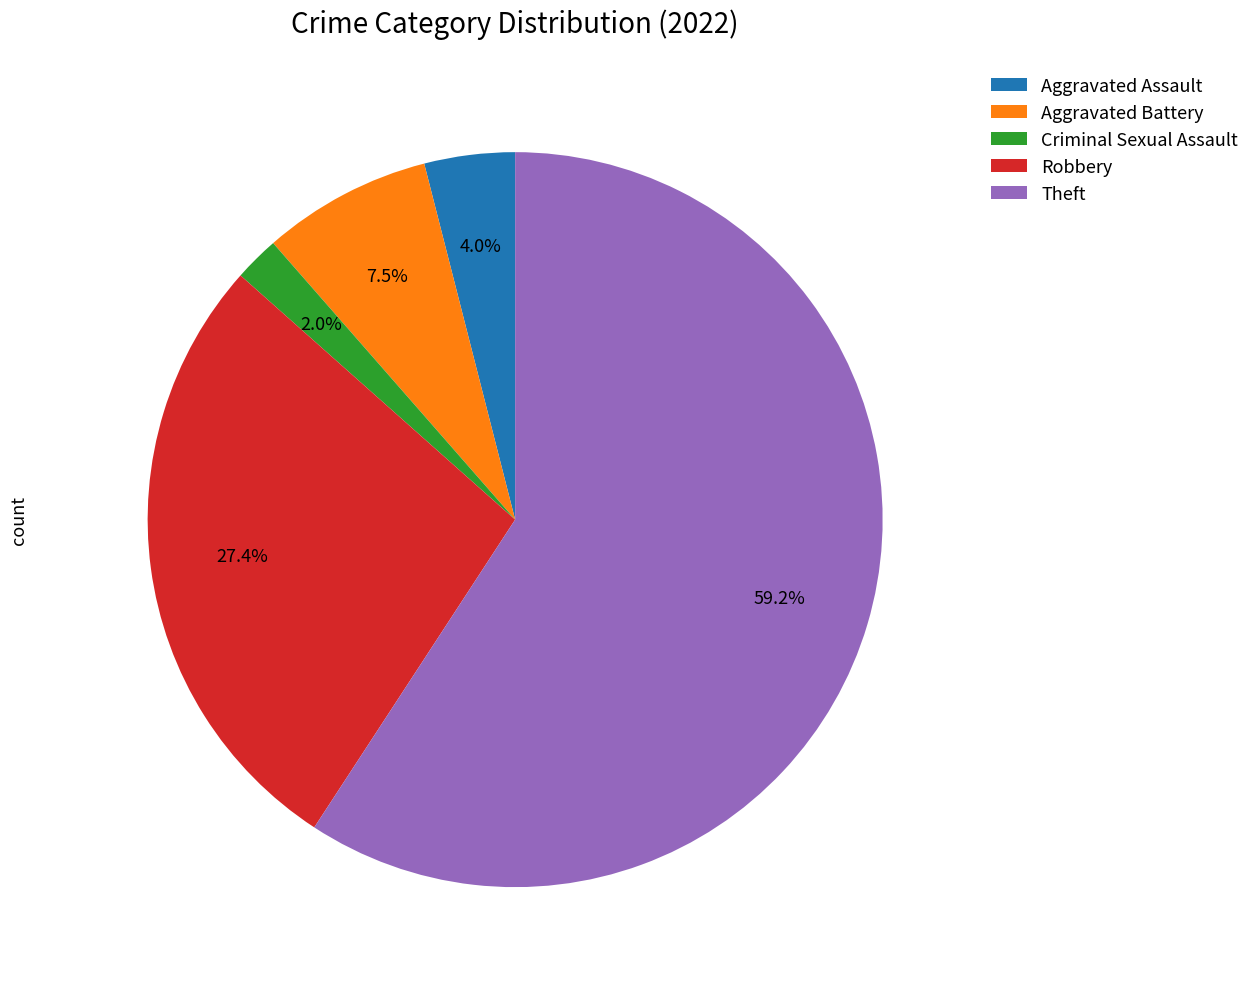

How much of the chart is everything except Robbery?

72.6%